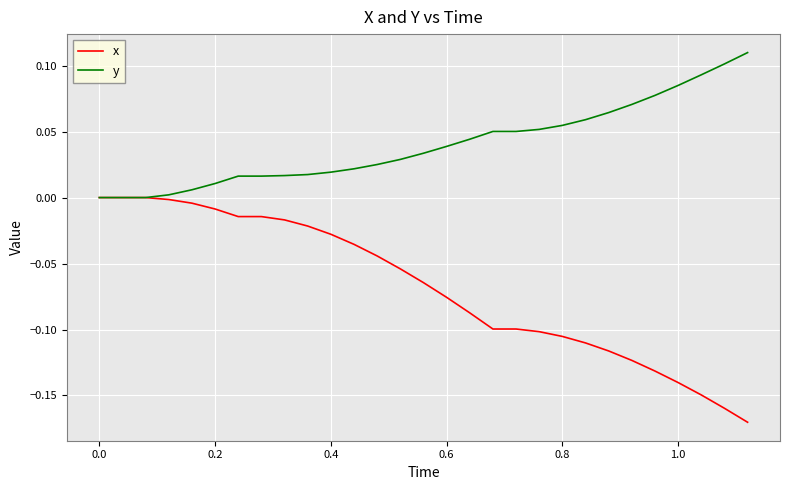

Which series has the largest total across all categories?

y